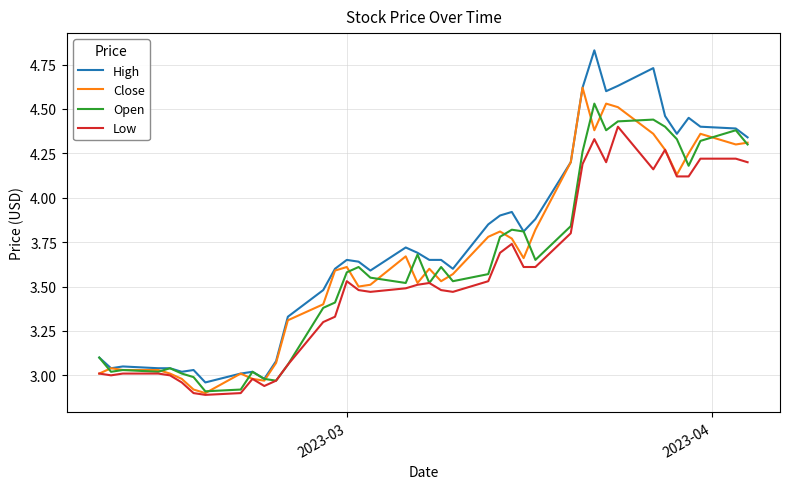

Which series has the largest total across all categories?

High